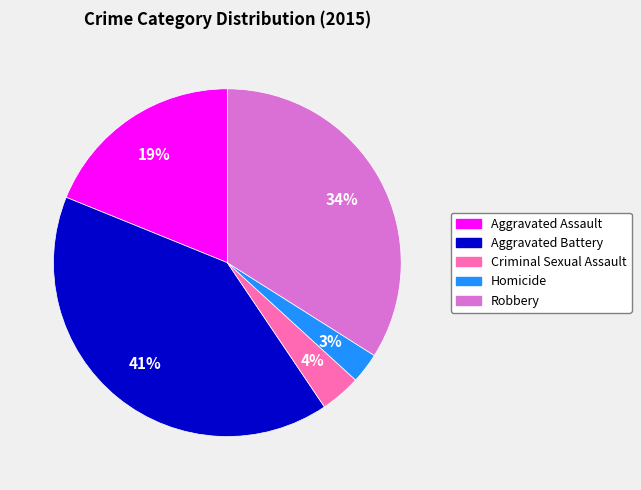

Is Robbery the majority of the pie?

No